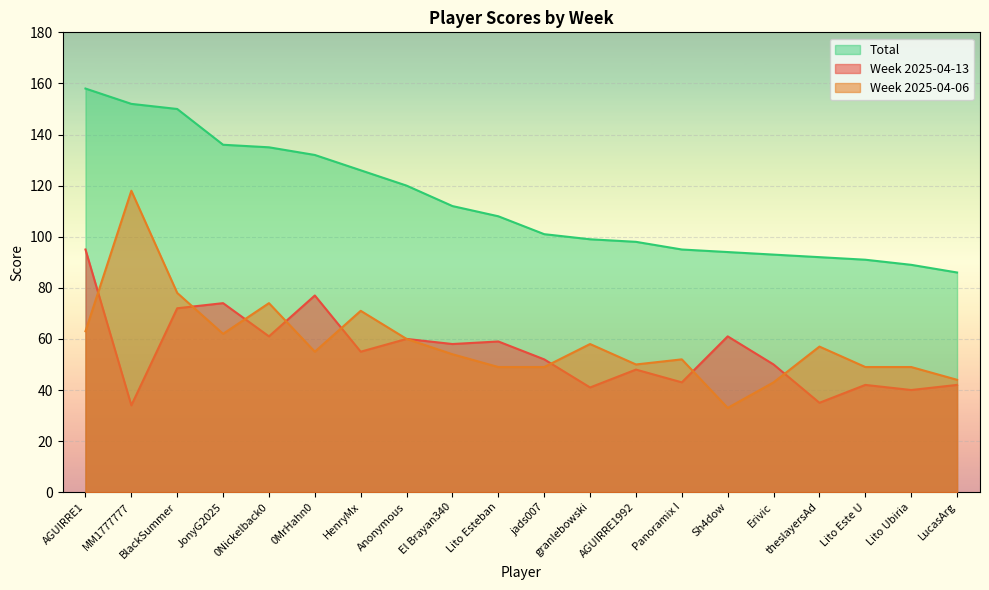

At which category does Week 2025-04-06 reach its first local valley?

JonyG2025